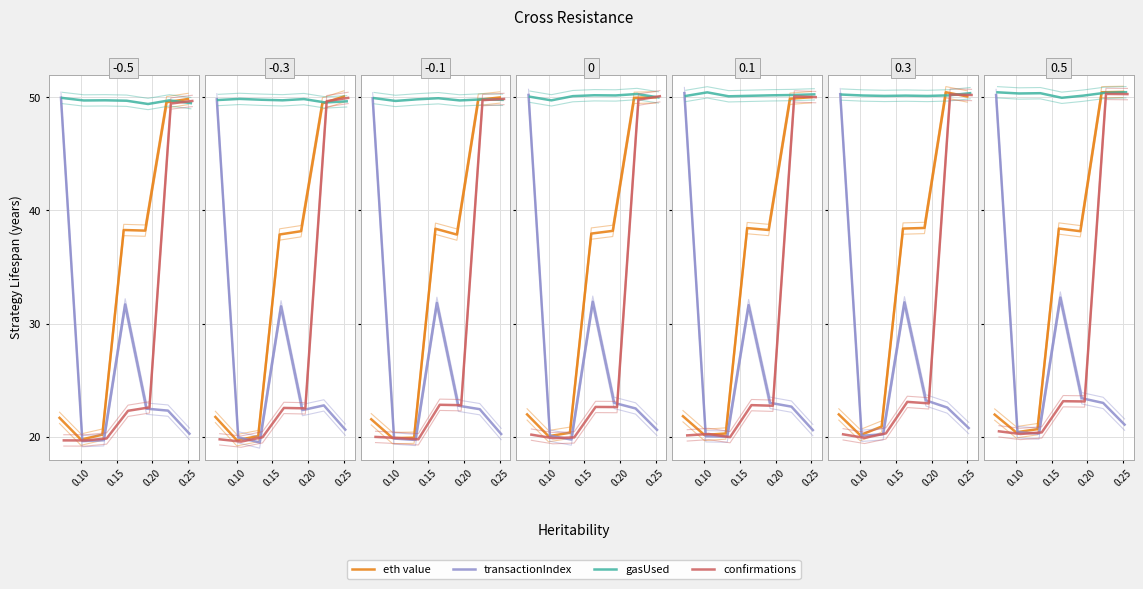

True or false: confirmations and gasUsed cross at least once.

False